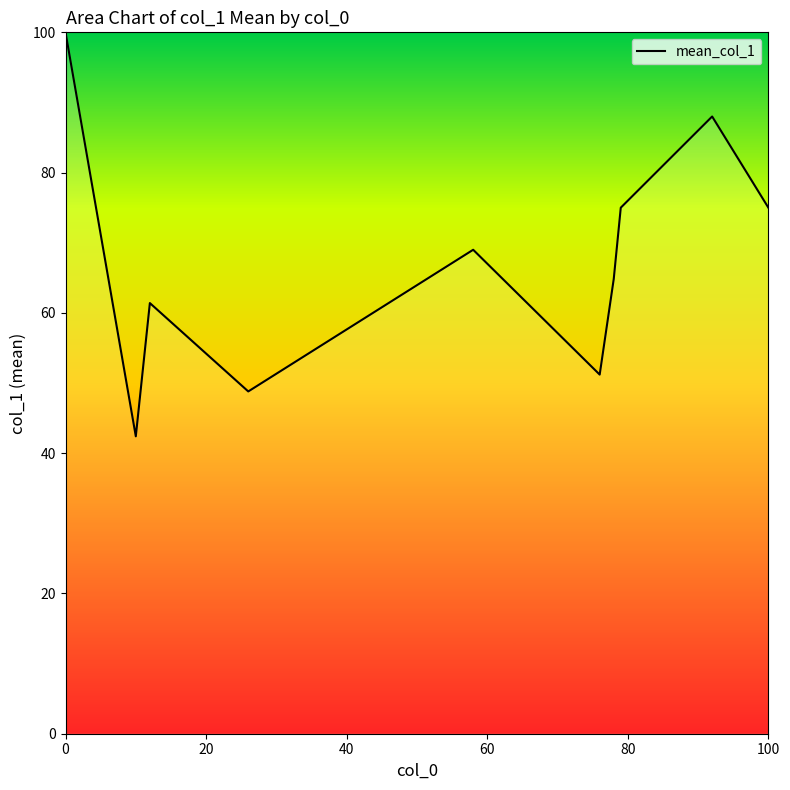

What is the maximum value shown in the chart?

100.0